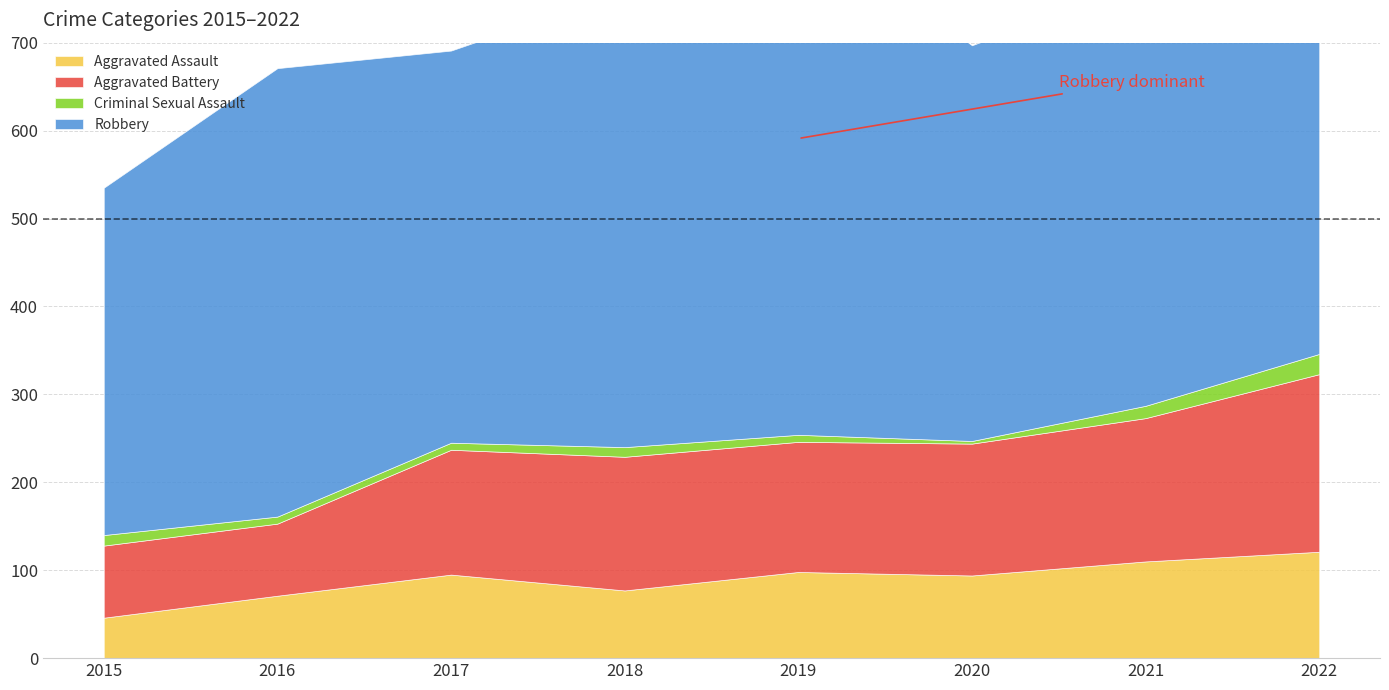

What is the total value across all series at 2015?

535